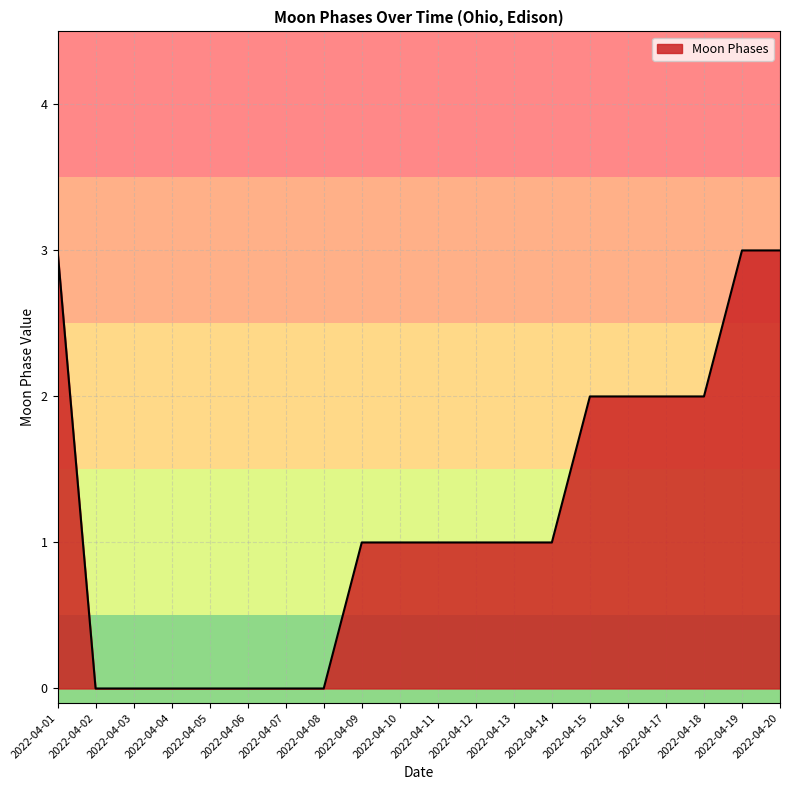

What is the ratio of the value at 2022-04-20 to the value at 2022-04-13?

3.0